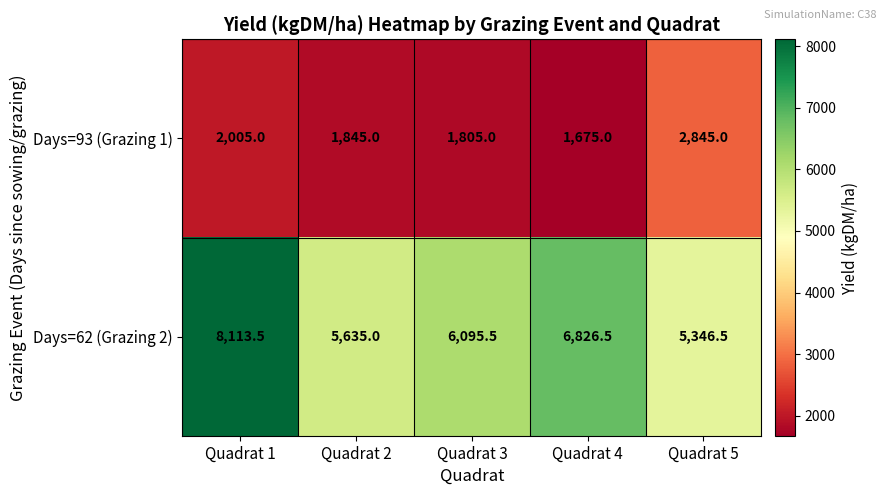

How many data points in Days=62 (Grazing 2) are above 6095?

3